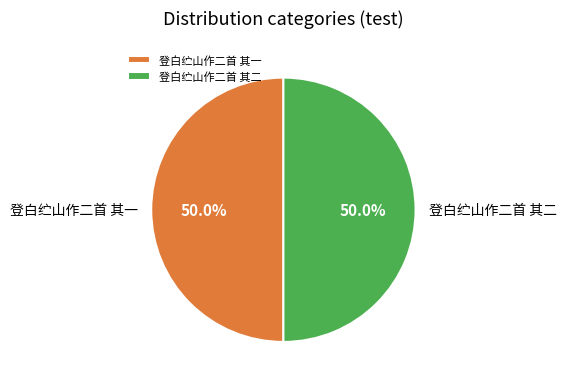

What percentage is the 登白纻山作二首 其二 slice, to the nearest percent?

50%